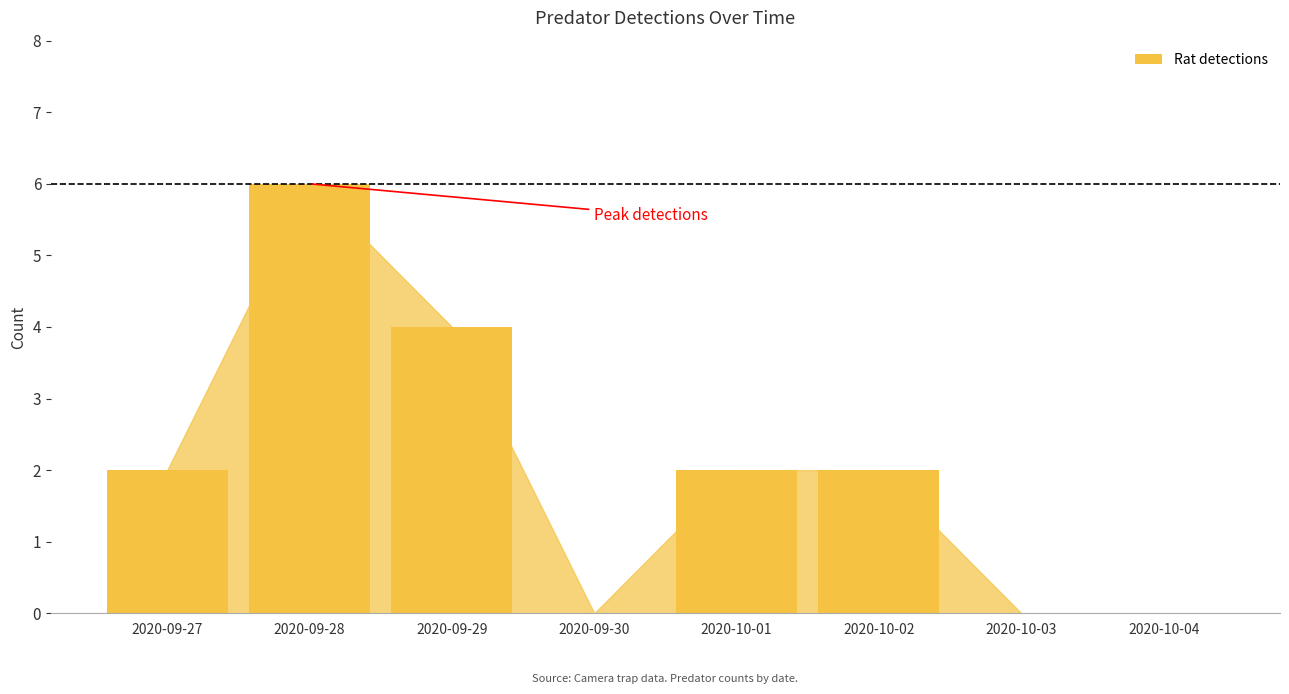

How many series are shown in this chart?

1